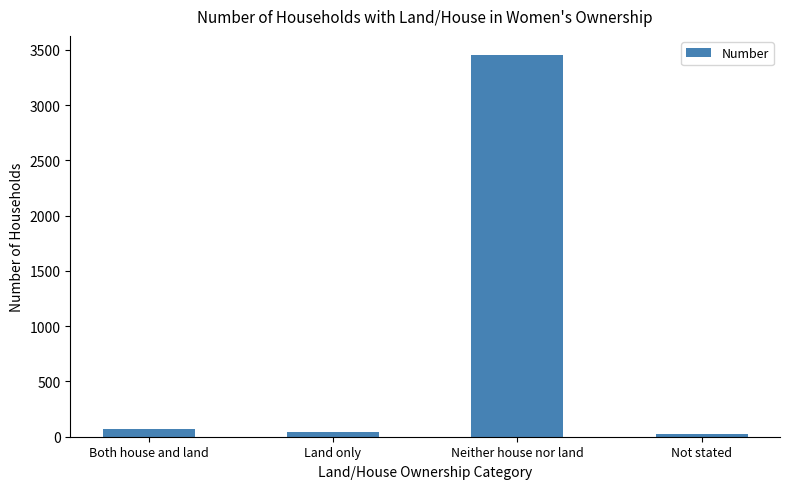

What is the difference between the maximum and minimum values?

3433